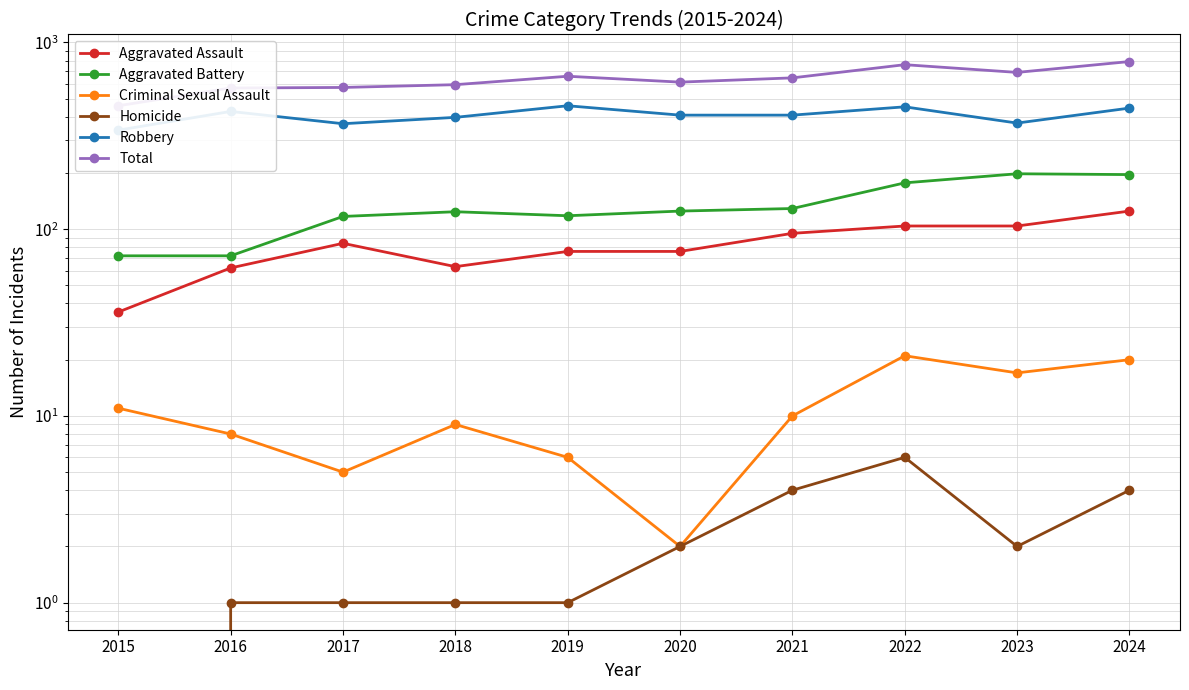

What are all the series names shown in the legend?

Aggravated Assault, Aggravated Battery, Criminal Sexual Assault, Homicide, Robbery, Total